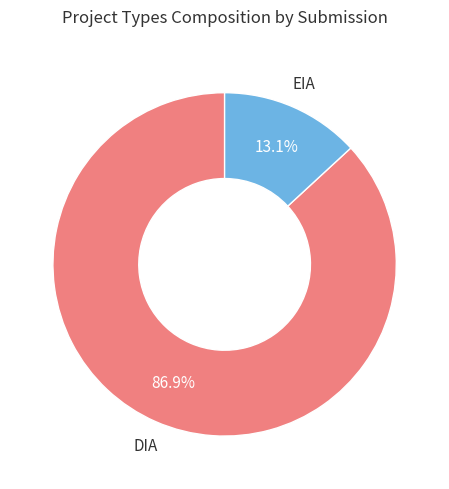

True or false: EIA accounts for 1% of the total.

False